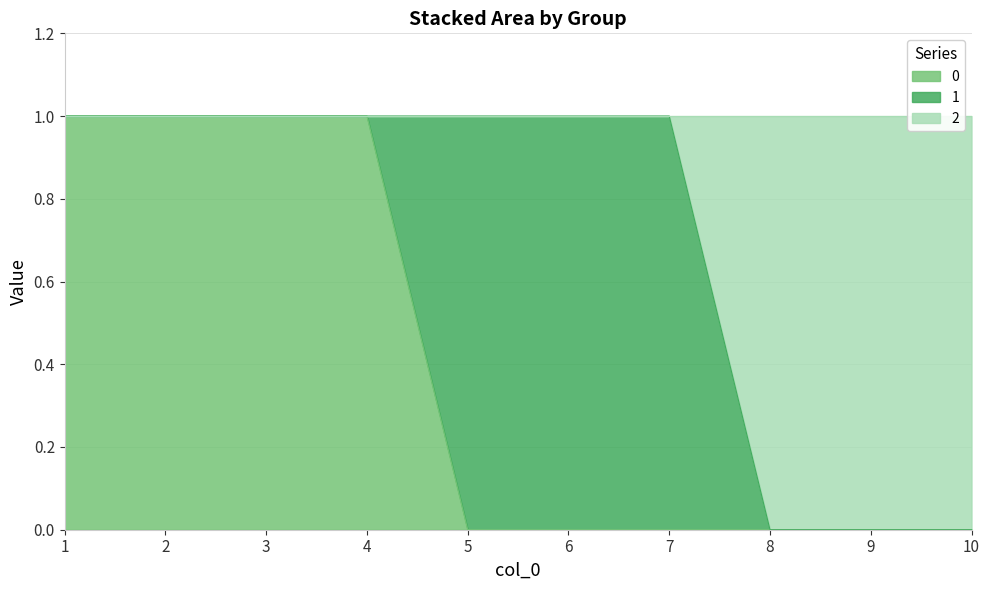

What is the spread (max minus min) of values at 6?

1